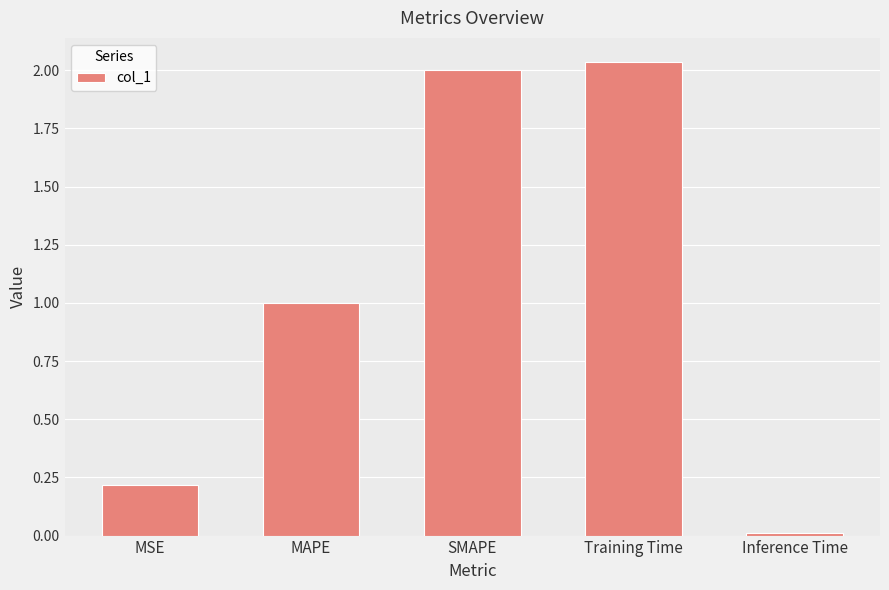

Rank the categories by value from lowest to highest.

Inference Time, MSE, MAPE, SMAPE, Training Time